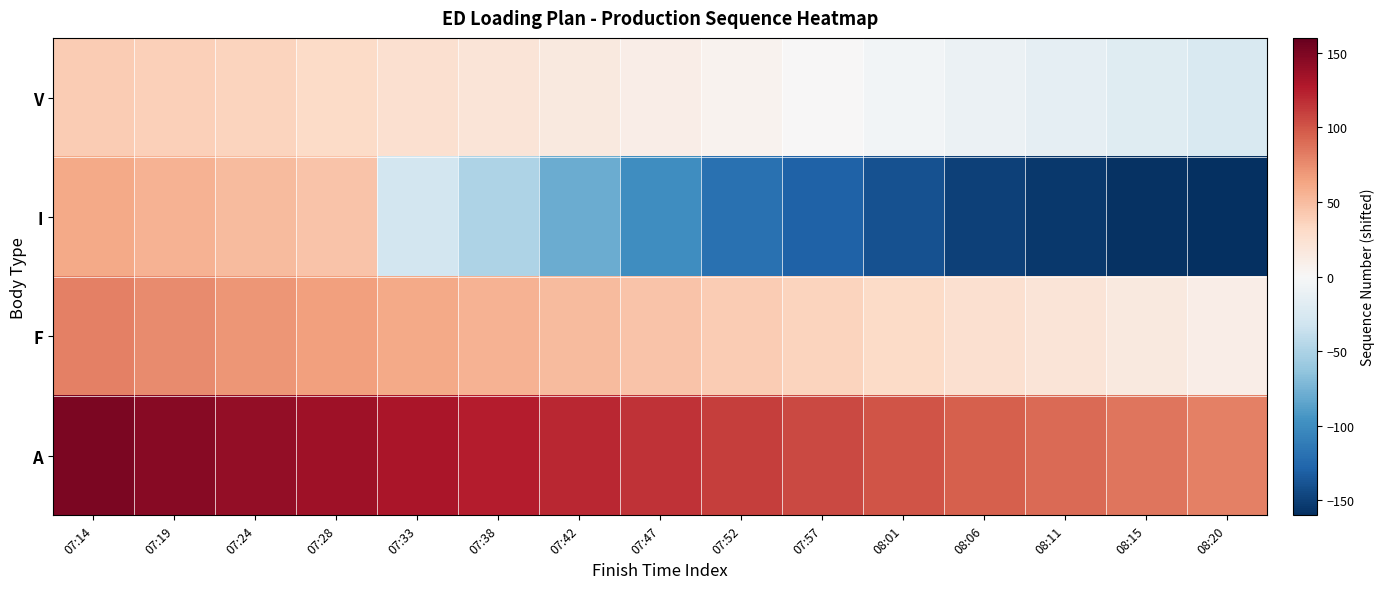

Reading right to left, list all the values displayed in this chart.

V: 08:20=-25	08:15=-20	08:11=-15	08:06=-10	08:01=-5	07:57=0	07:52=5	07:47=10	07:42=15	07:38=20	07:33=25	07:28=30	07:24=35	07:19=38	07:14=40
I: 08:20=-160	08:15=-158	08:11=-155	08:06=-150	08:01=-140	07:57=-130	07:52=-120	07:47=-100	07:42=-80	07:38=-50	07:33=-30	07:28=45	07:24=50	07:19=55	07:14=60
F: 08:20=10	08:15=15	08:11=20	08:06=25	08:01=30	07:57=35	07:52=40	07:47=45	07:42=50	07:38=55	07:33=60	07:28=65	07:24=70	07:19=75	07:14=80
A: 08:20=80	08:15=85	08:11=90	08:06=95	08:01=100	07:57=105	07:52=110	07:47=115	07:42=120	07:38=125	07:33=130	07:28=135	07:24=140	07:19=145	07:14=150